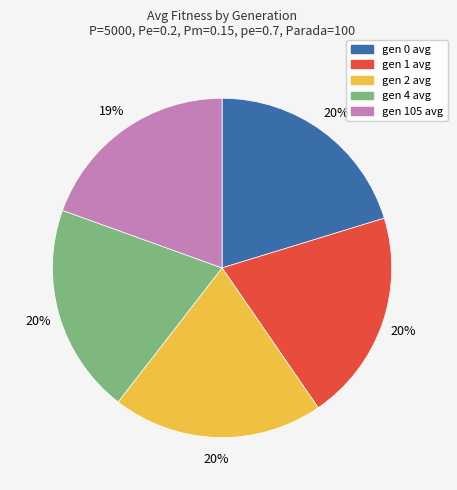

Count the number of slices in the pie.

5